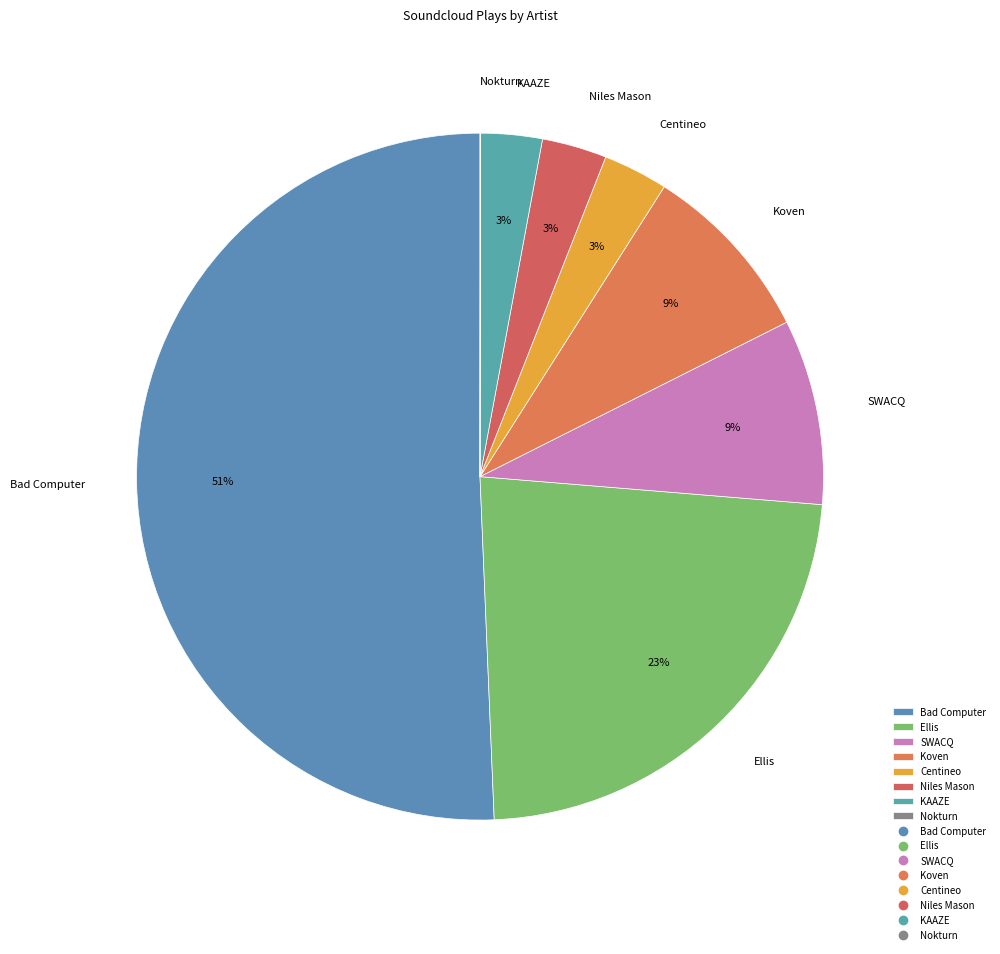

Which slice is the largest?

Bad Computer